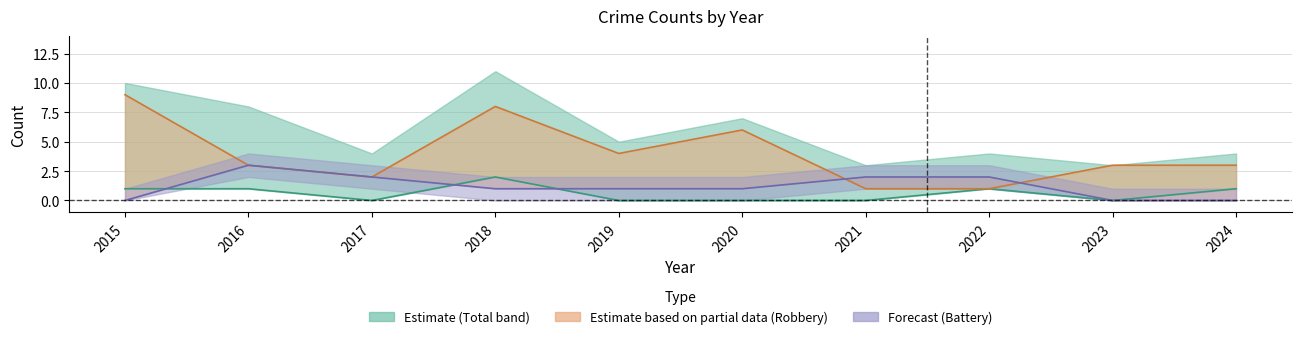

Where does the Aggravated Battery series first go above 1?

2016